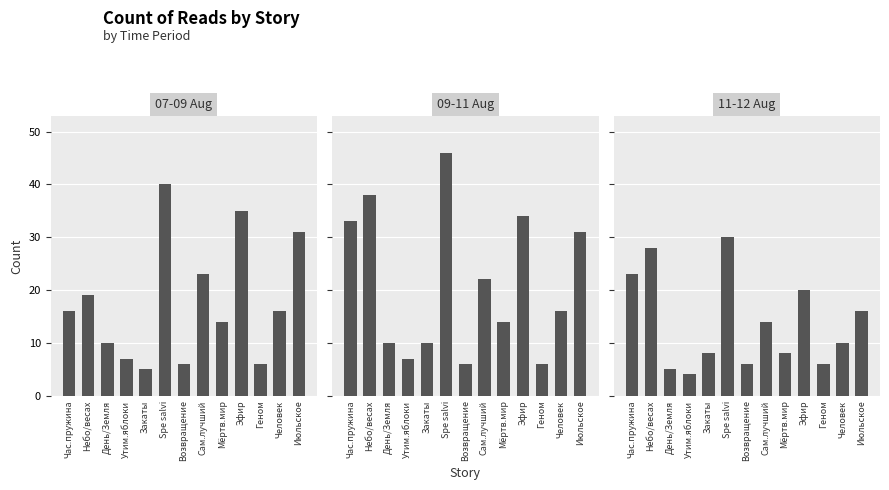

What is the sum of all 09-11 Aug values?

273